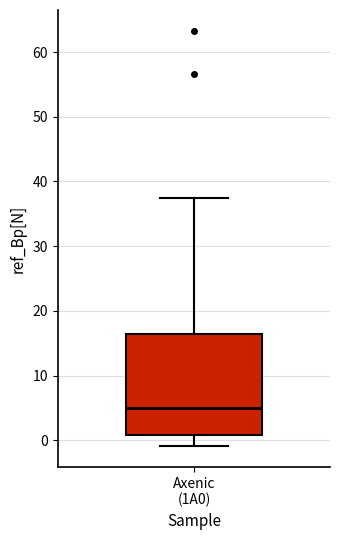

Read this box plot against the y-axis: the position of the median line, the range covered by the box, and the ends of both whiskers. The values are not printed on the chart, so give them approximately, as read against the axis.

median 5, box 1 to 16, whiskers -1 to 37